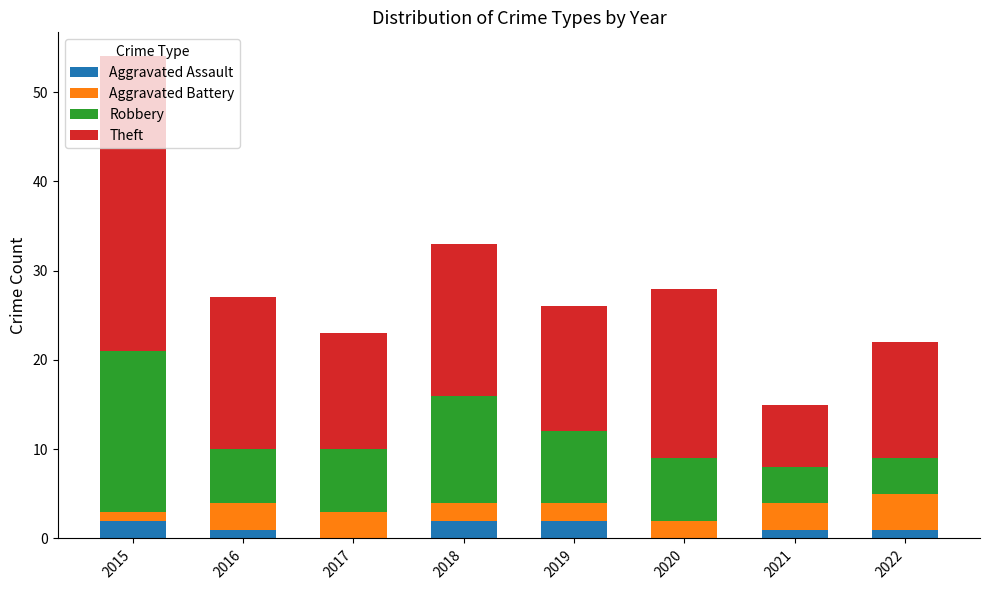

What is the sum of all Aggravated Assault values?

9